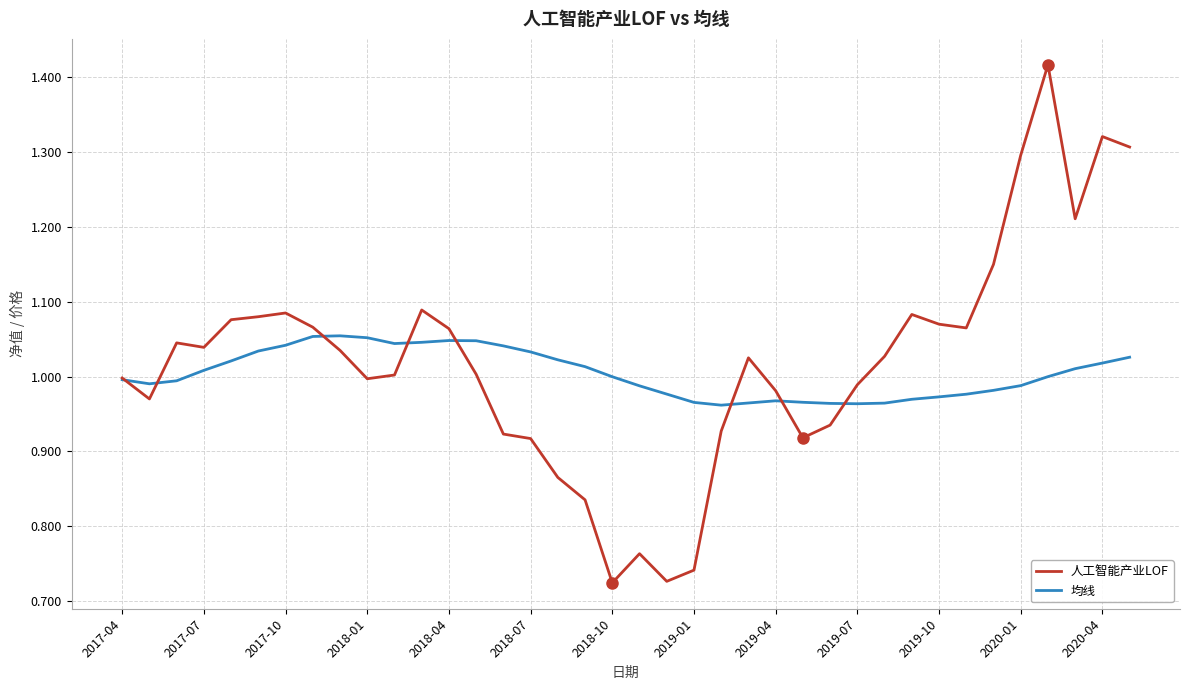

Which series has the widest spread of values?

人工智能产业LOF